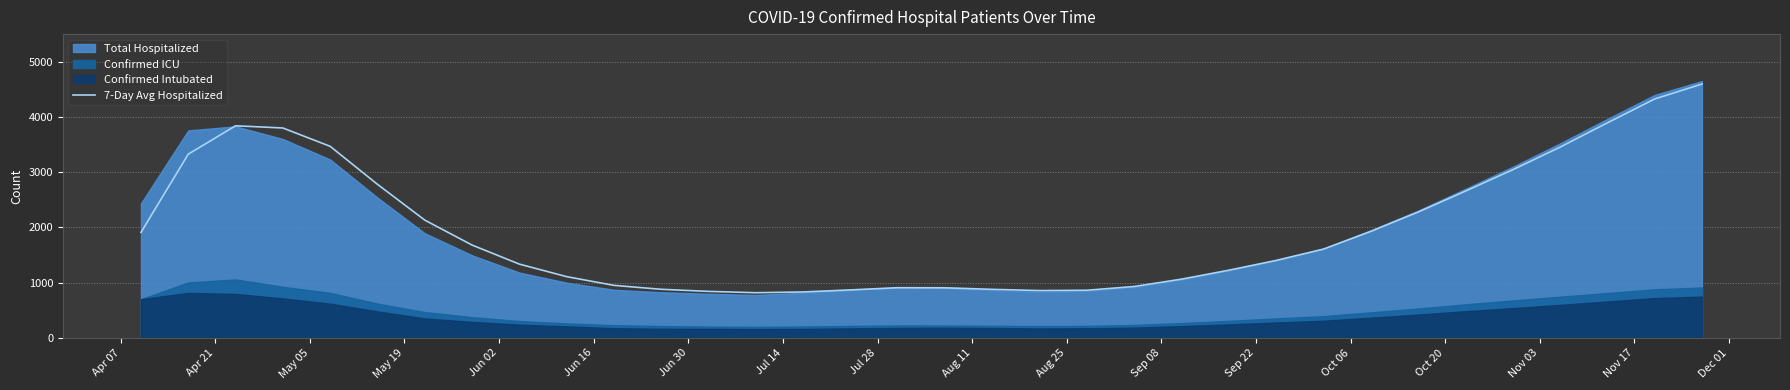

What is the highest value of the 7-Day Avg Hospitalized series?

4596